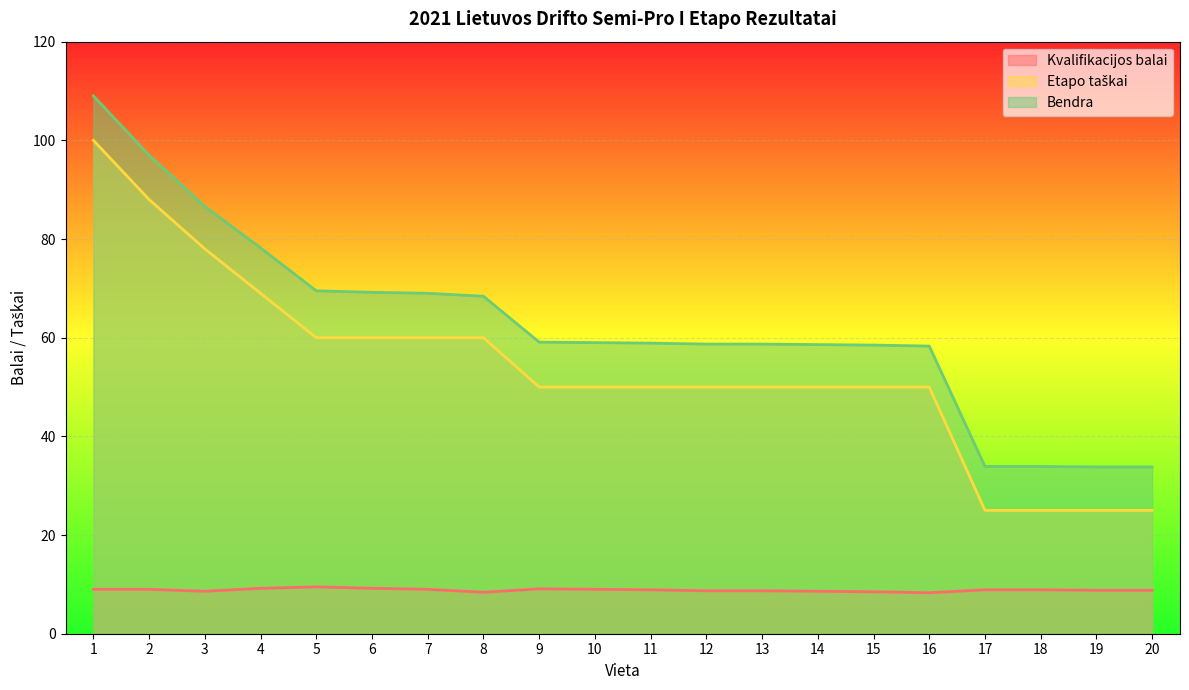

Rank the series by their maximum value, from lowest to highest.

Kvalifikacijos balai, Etapo taškai, Bendra